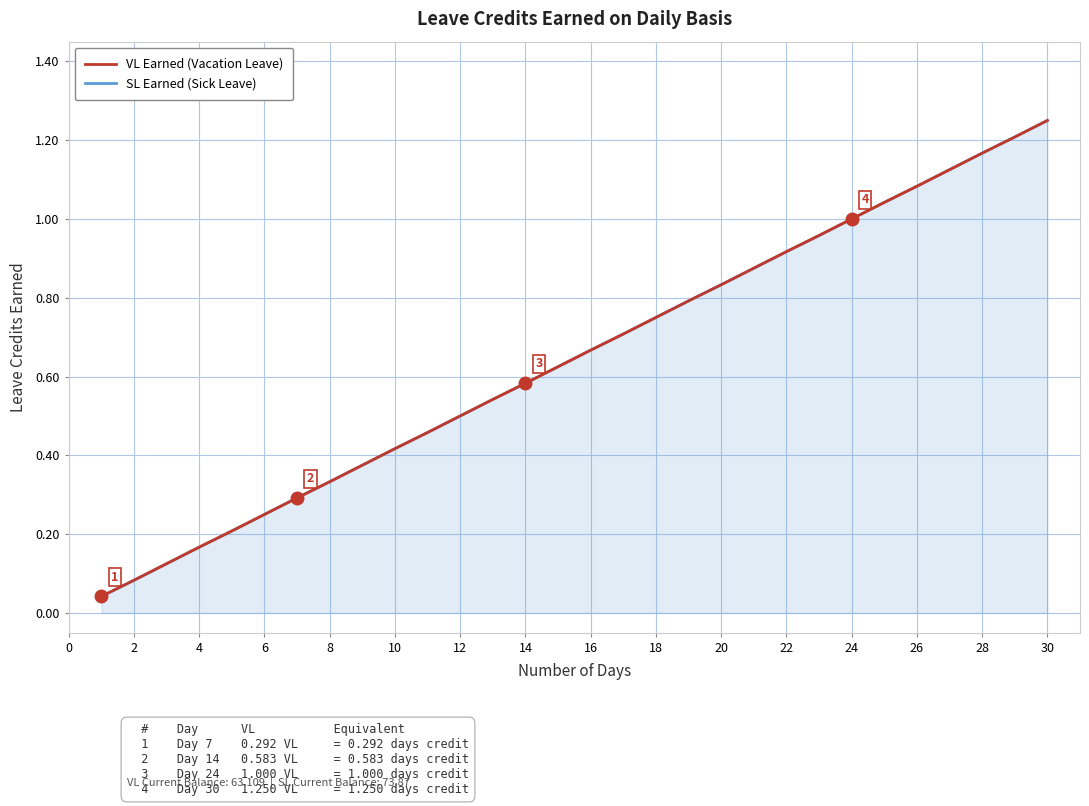

The VL Earned (Vacation Leave) series shows 0.0 at 2. True or false?

False